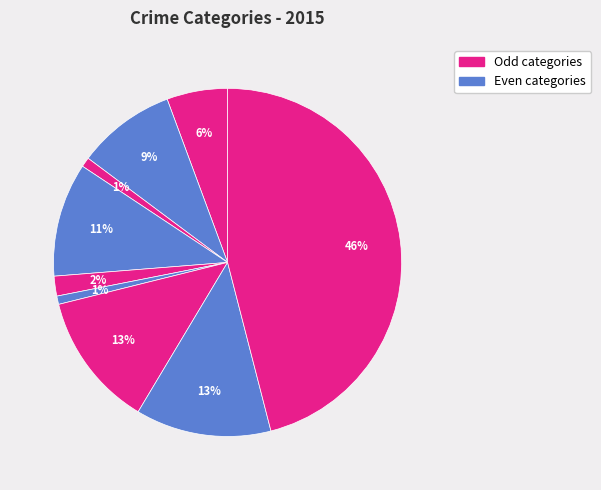

How many segments does this pie chart have?

9